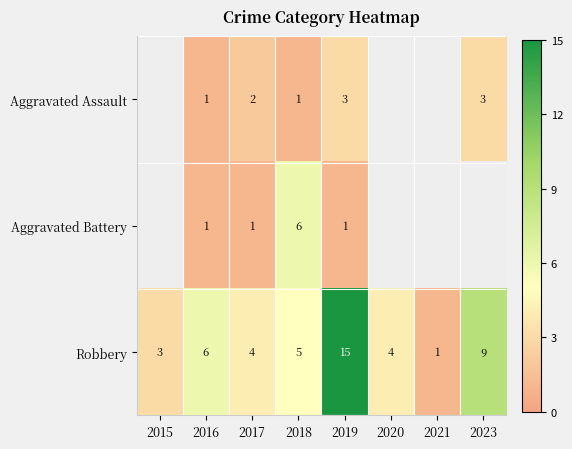

What is the total value across all series at 2017?

7